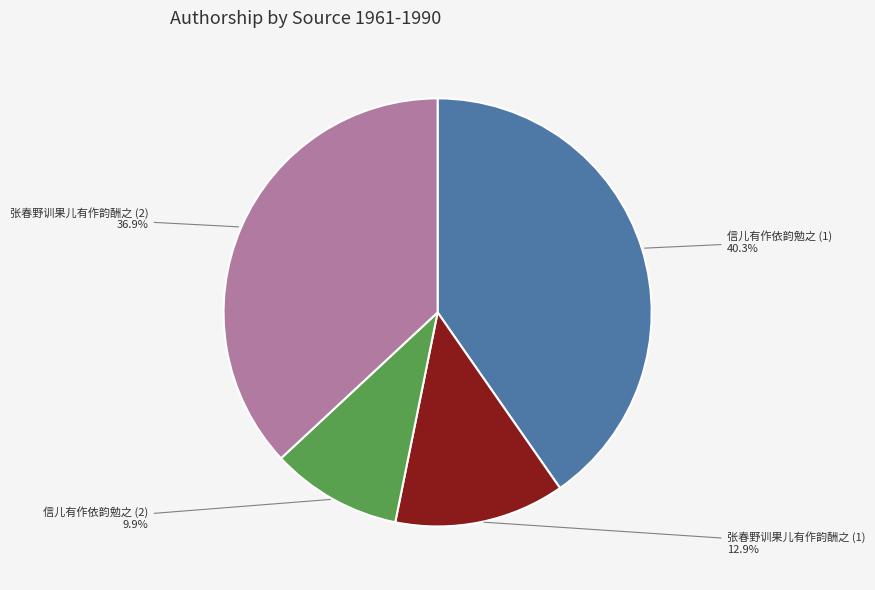

How many segments does this pie chart have?

4